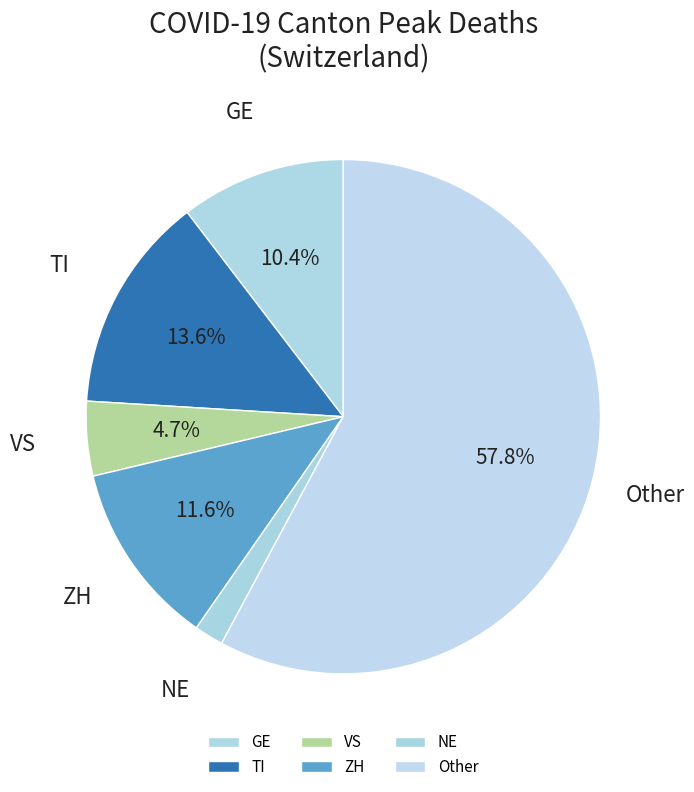

Does Other represent more than half of the total?

Yes